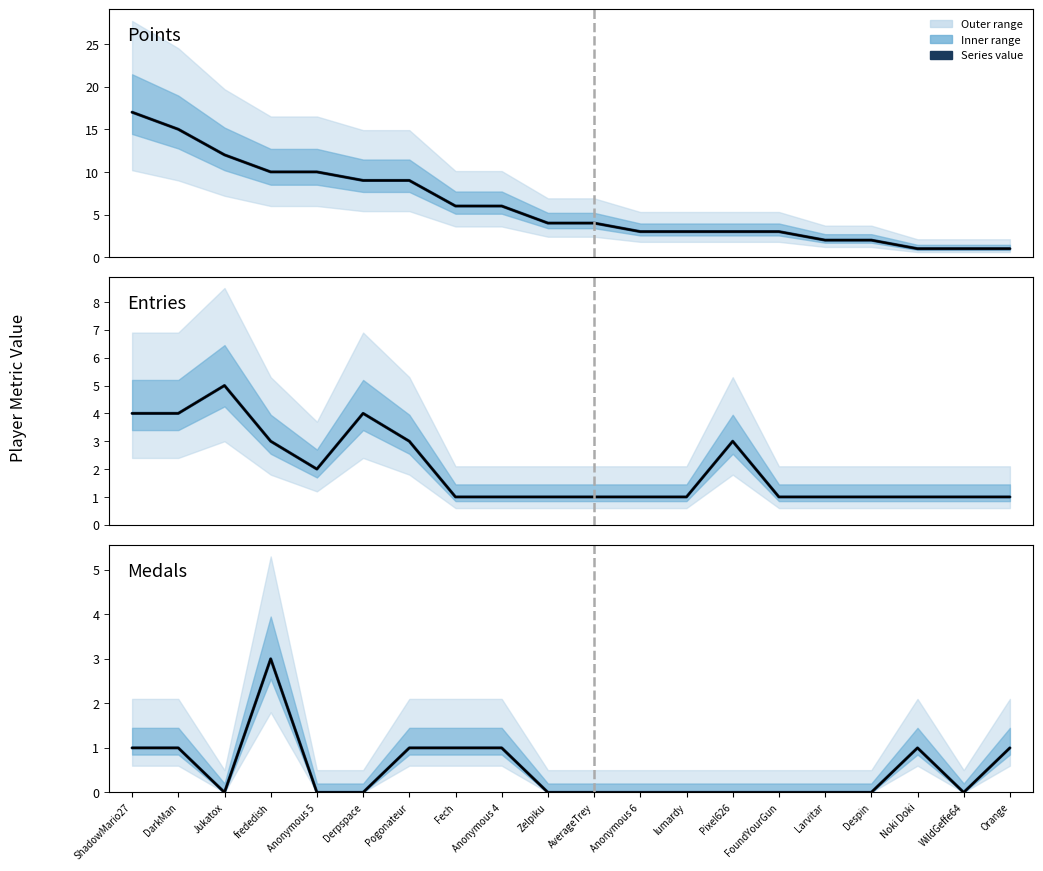

The value of Points at Larvitar is 2. True or false?

True